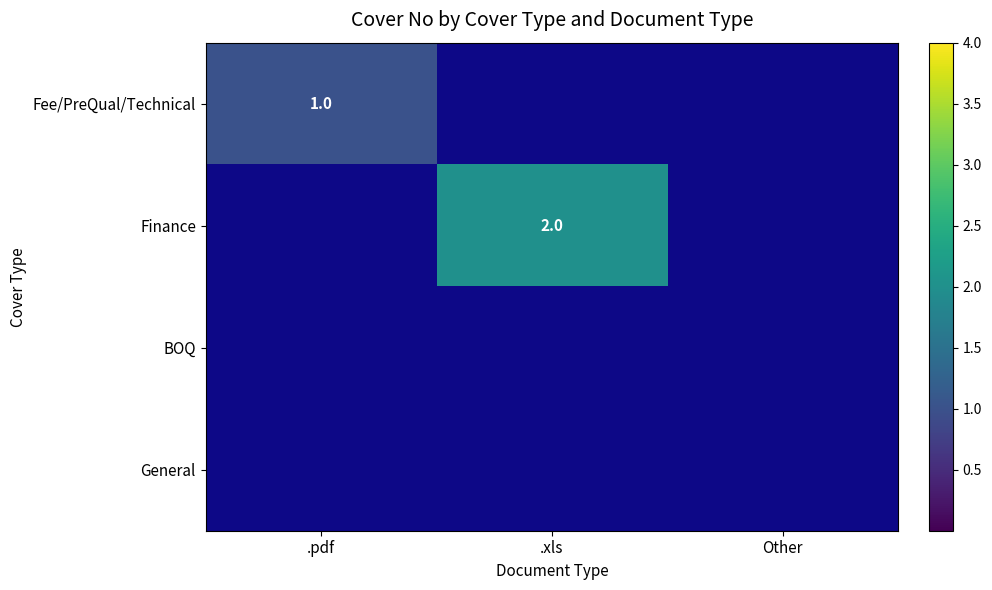

True or false: Fee/PreQual/Technical has a value of 0 at .pdf.

False